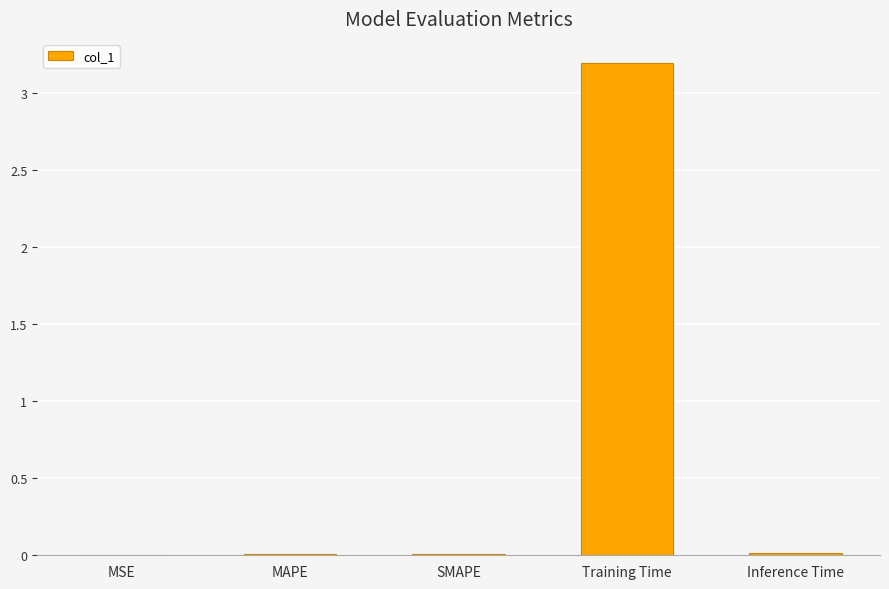

At which category does the chart reach its peak across all series?

Training Time